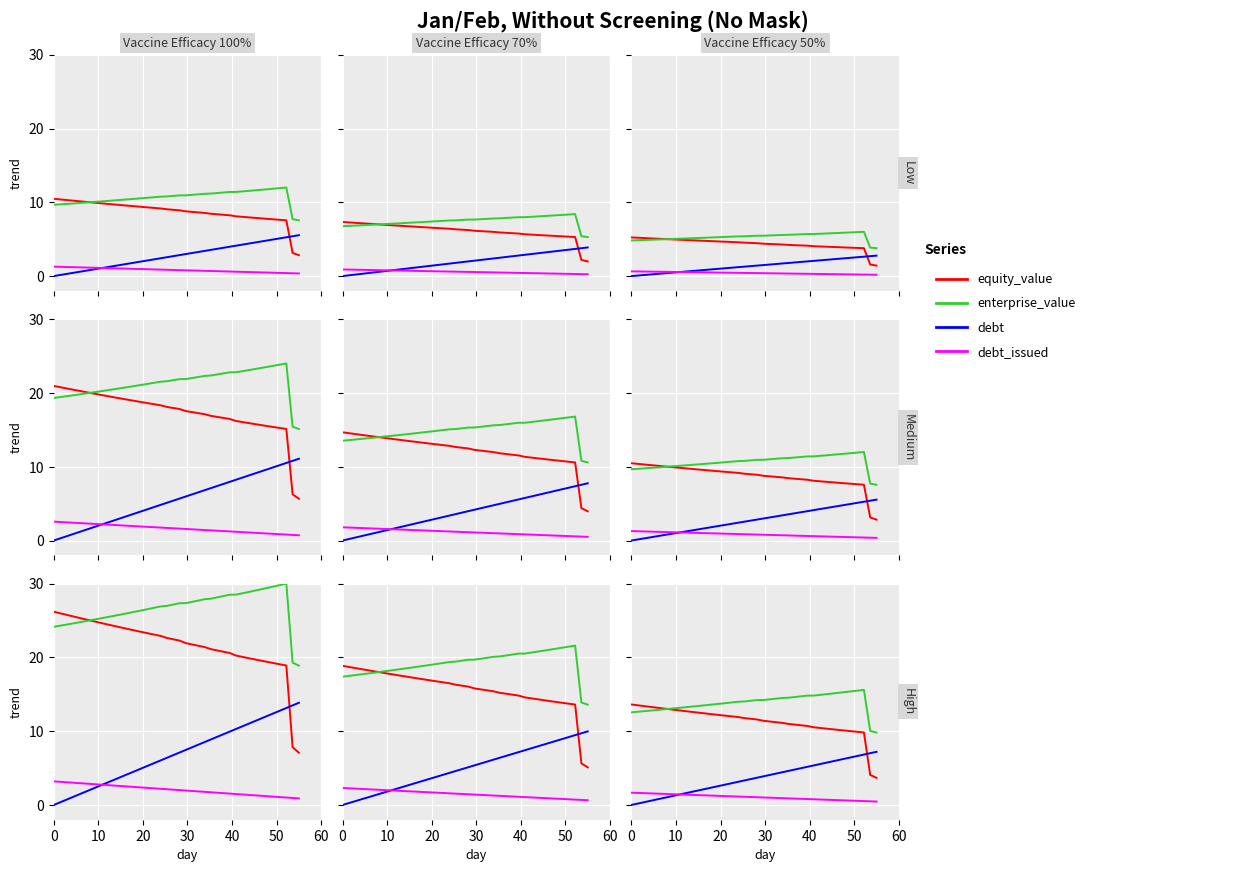

True or false: debt_issued has more than 1 points higher than both neighbors.

False